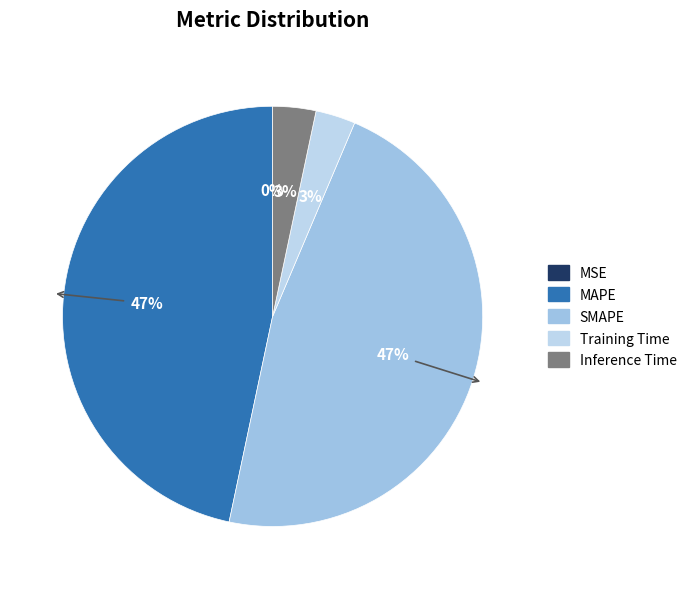

Rank the categories by value from lowest to highest.

MSE, Training Time, Inference Time, MAPE, SMAPE